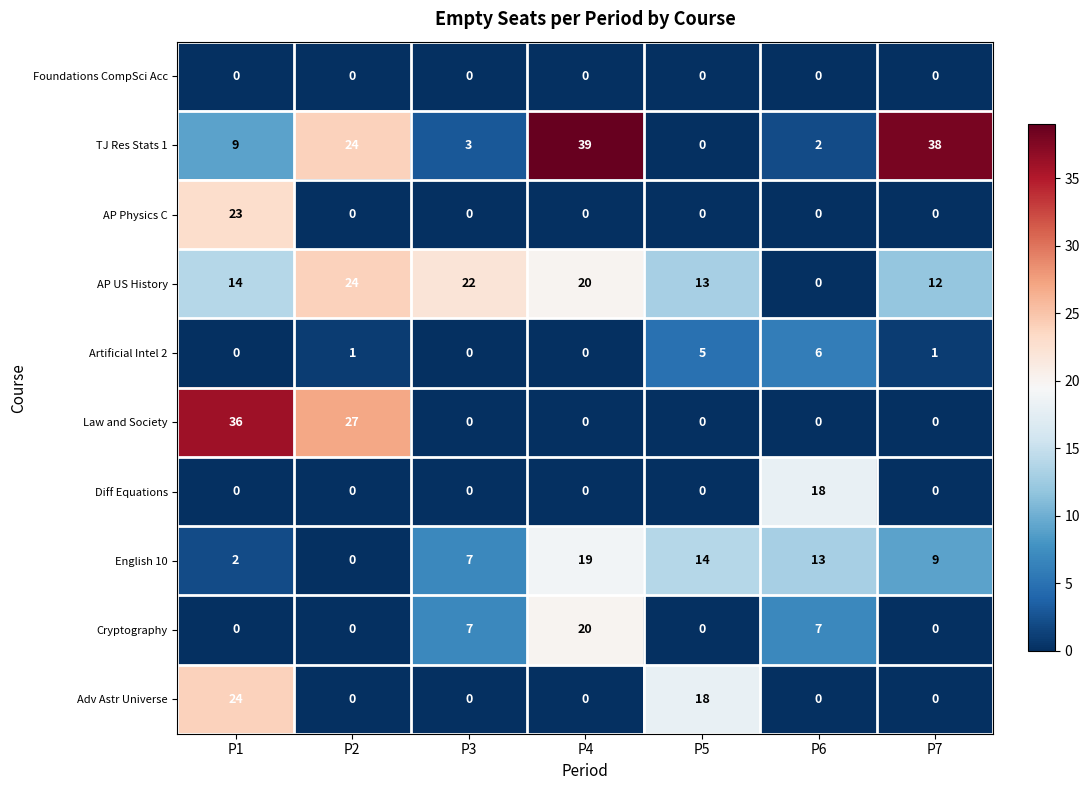

Which series changed the most between P2 and P3?

Law and Society